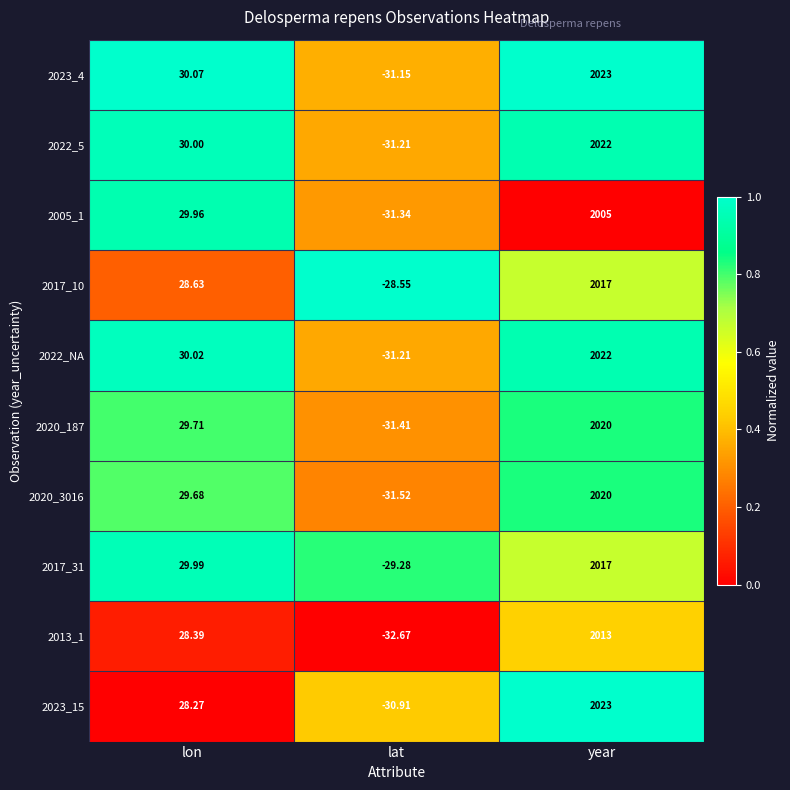

Rank the categories by 2023_4 value from lowest to highest.

lat, lon, year